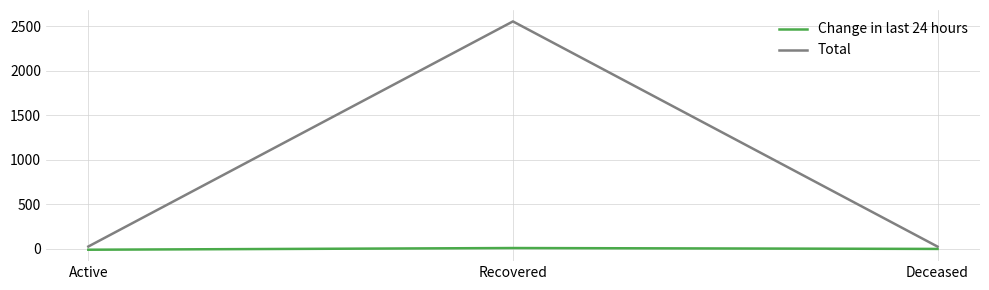

How many lines are shown in the chart?

2